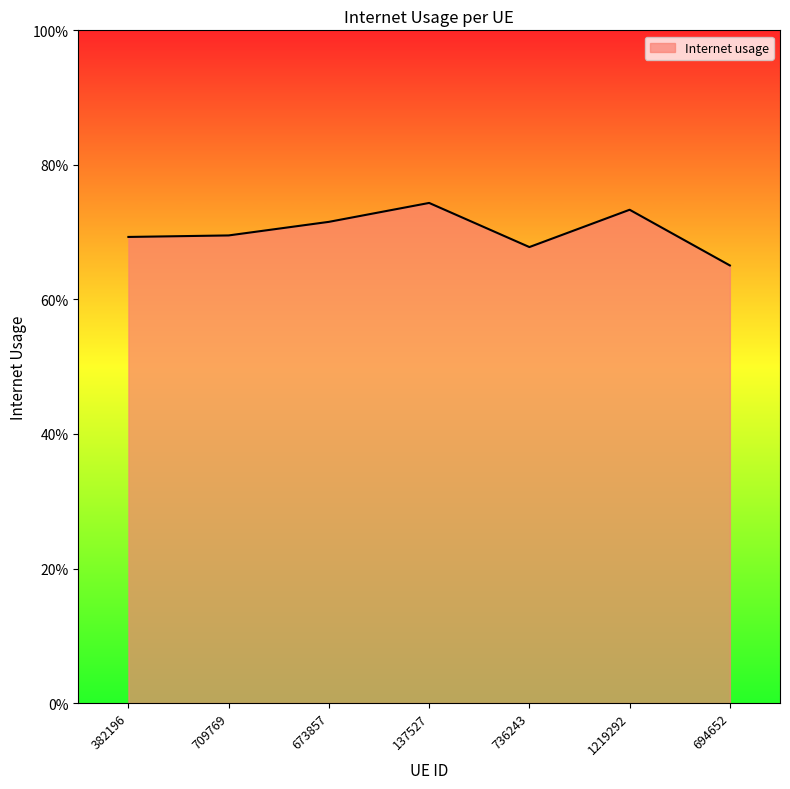

What is the difference between the maximum and minimum values?

0.1